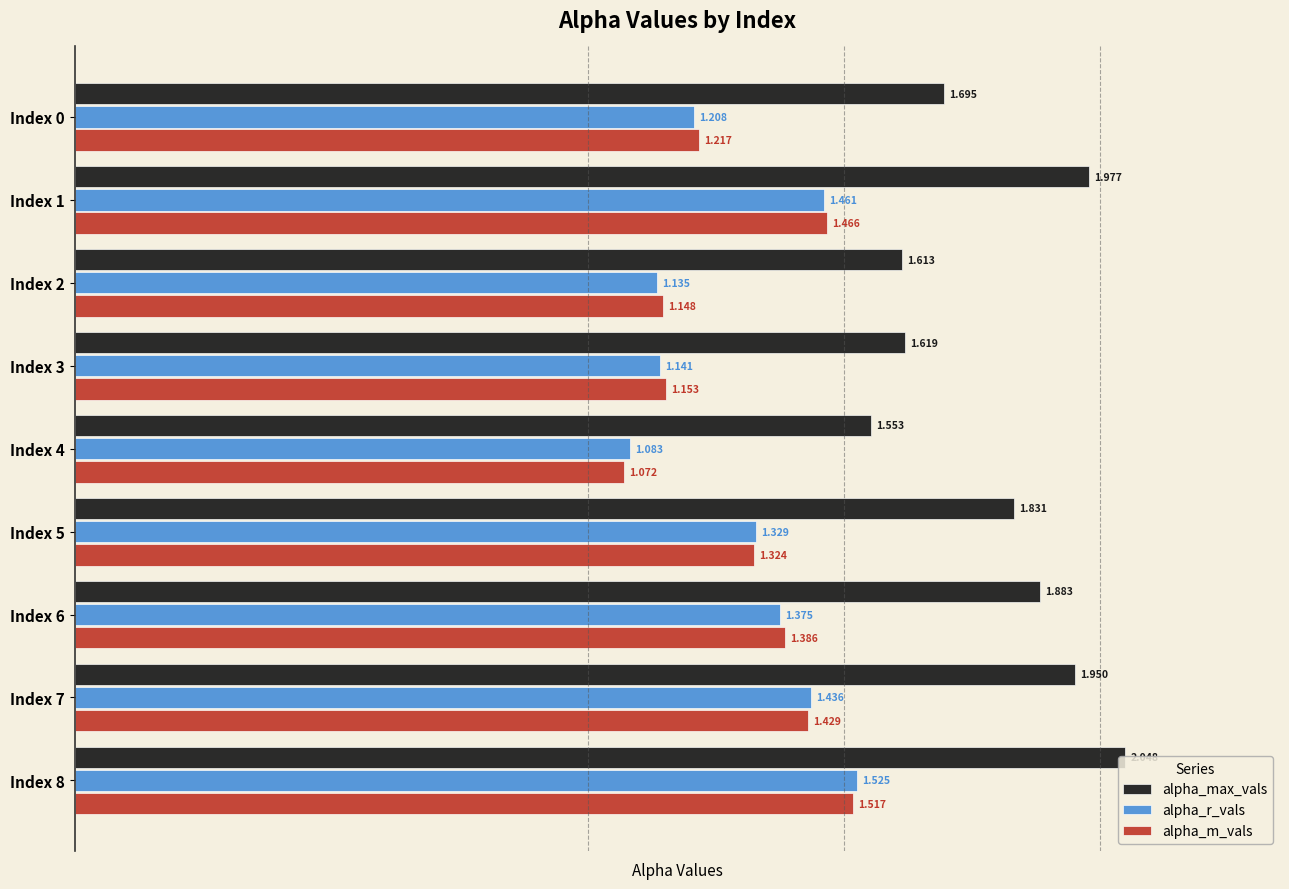

Between Index 3 and Index 7, which series saw the biggest shift?

alpha_max_vals